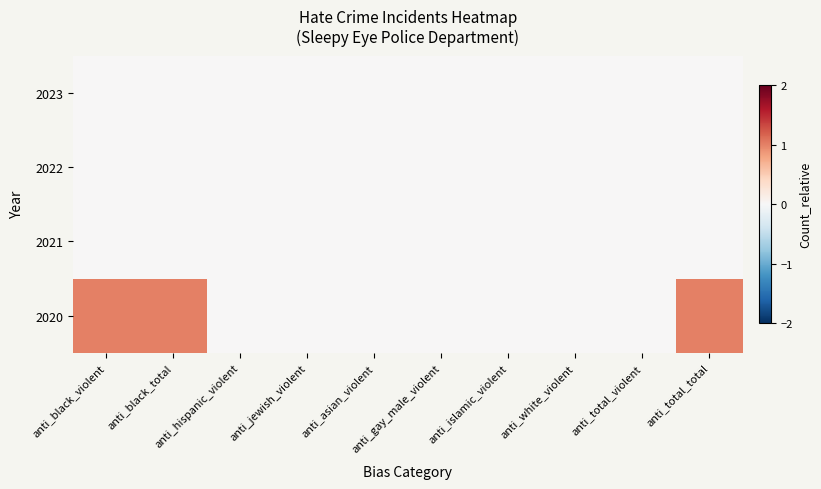

Count the number of data series in this chart.

4